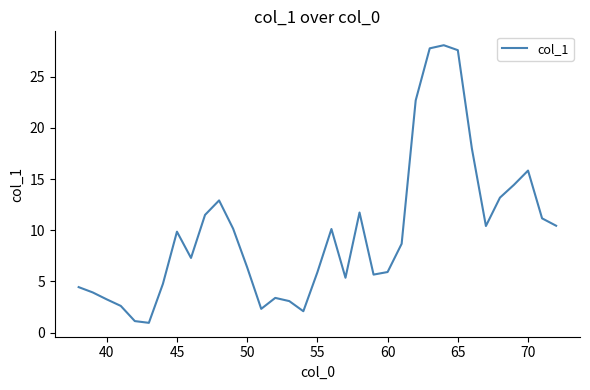

What is the smallest value displayed?

1.0